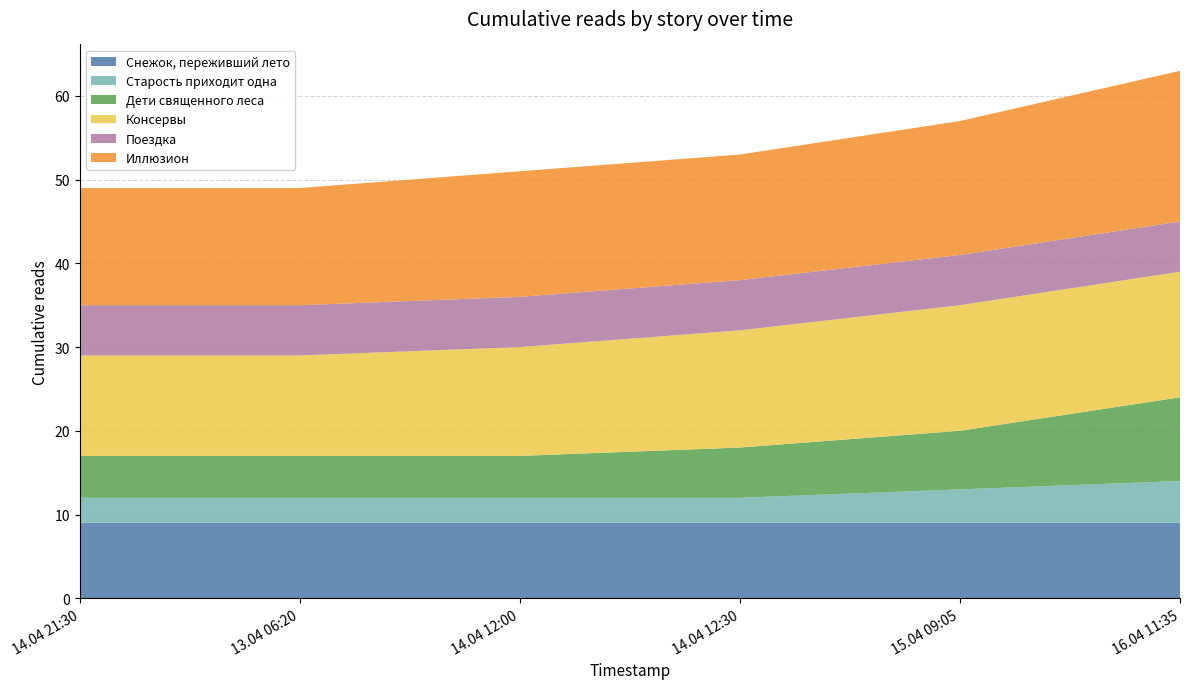

What is the average value of the Снежок, переживший лето series?

9